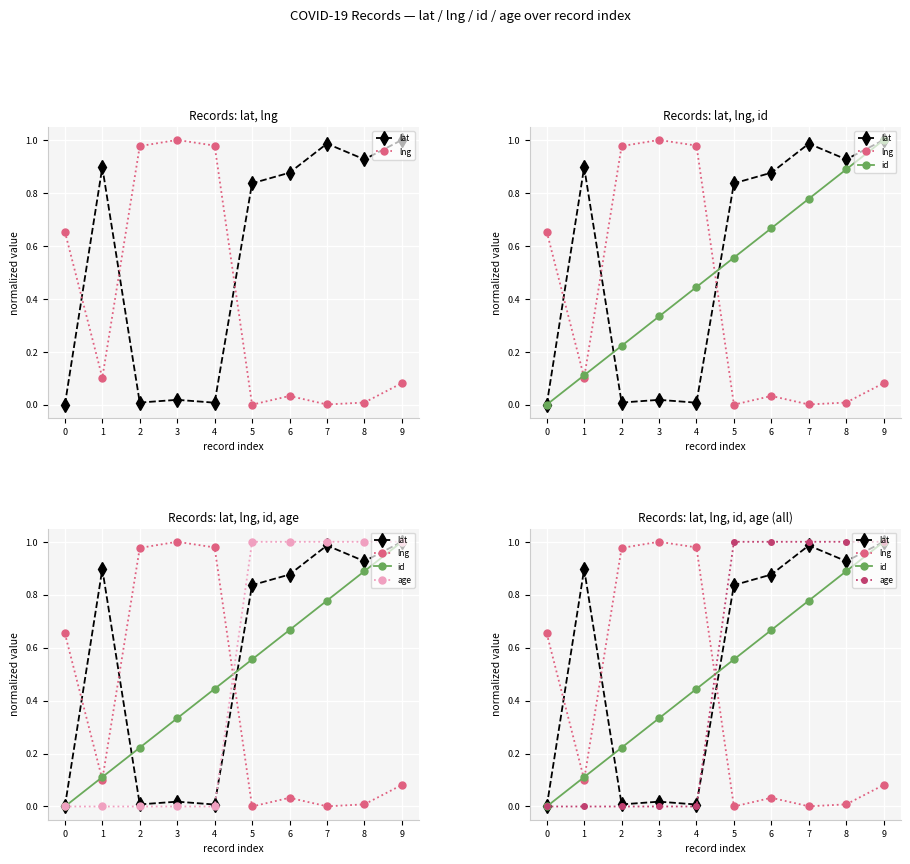

What is the difference between the highest and lowest values at 1?

0.9